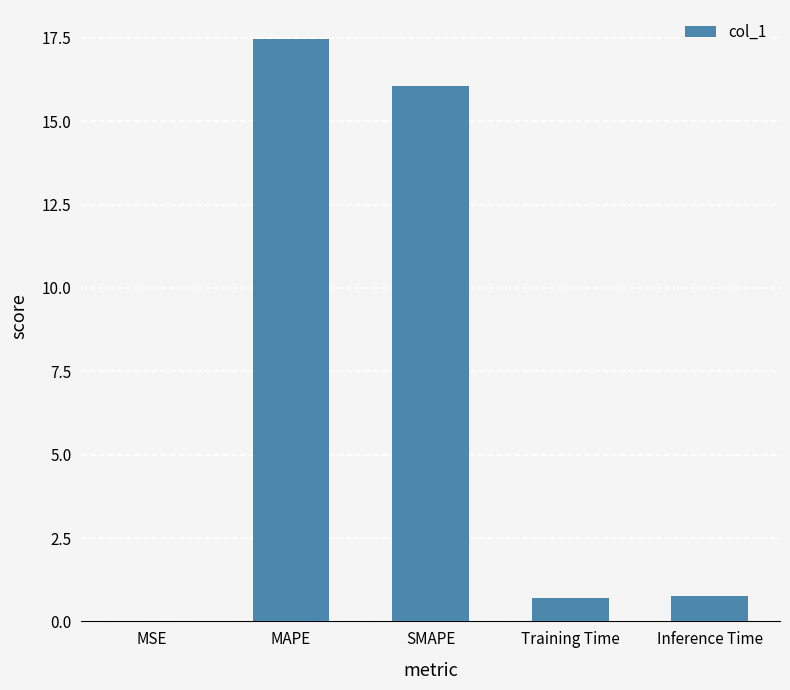

True or false: the data shows 0.0 at MSE.

True